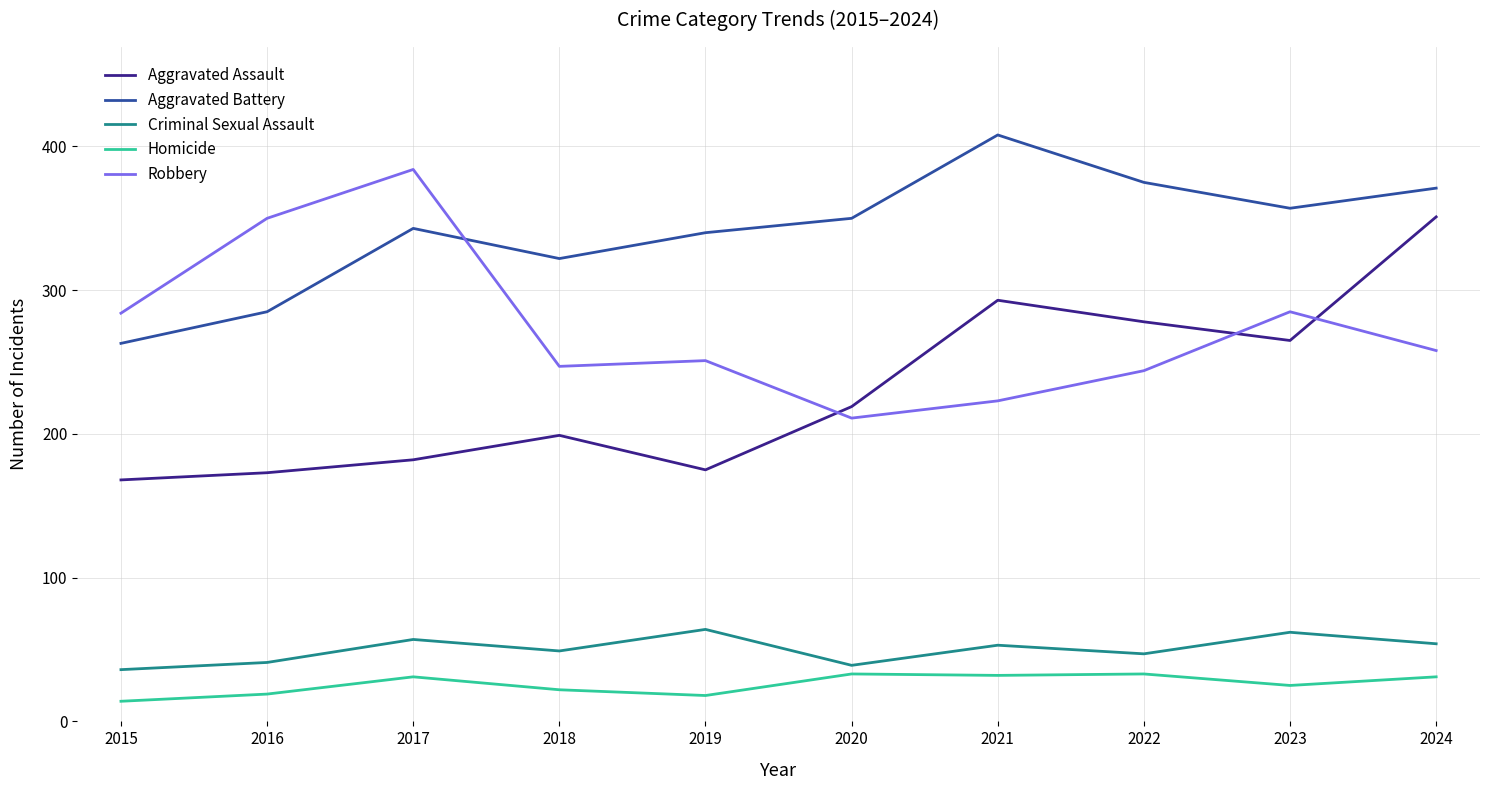

At which category is the sum across all series the highest?

2024